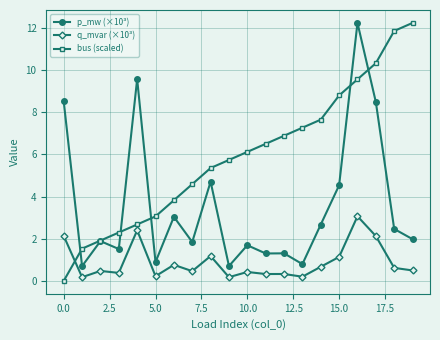

True or false: q_mvar (×10³) has more than 2 interior local peaks.

True